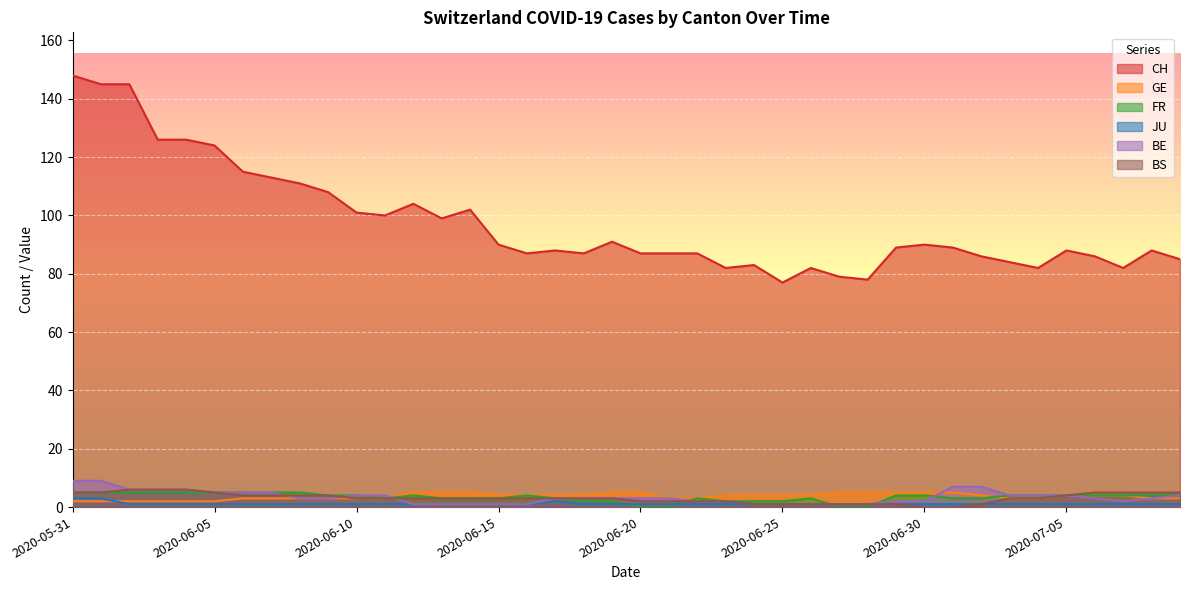

What are all the series names shown in the legend?

CH, GE, FR, JU, BE, BS